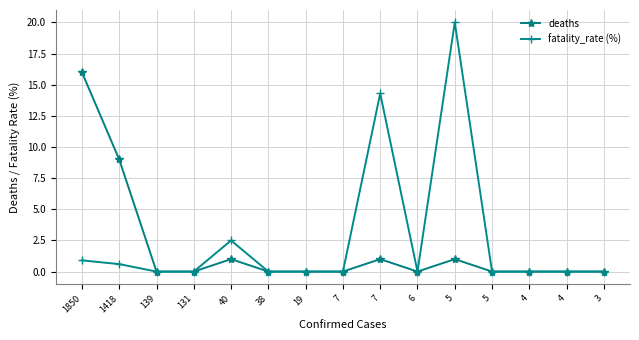

How many data points does each series have?

15